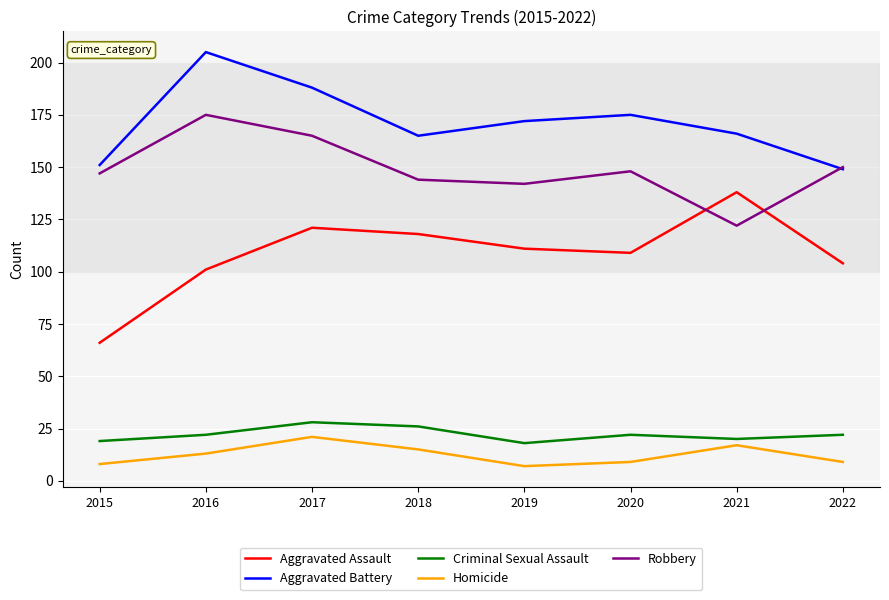

Reading left to right, what are all the values shown in this chart?

Aggravated Assault: 66	101	121	118	111	109	138	104
Aggravated Battery: 151	205	188	165	172	175	166	149
Criminal Sexual Assault: 19	22	28	26	18	22	20	22
Homicide: 8	13	21	15	7	9	17	9
Robbery: 147	175	165	144	142	148	122	150